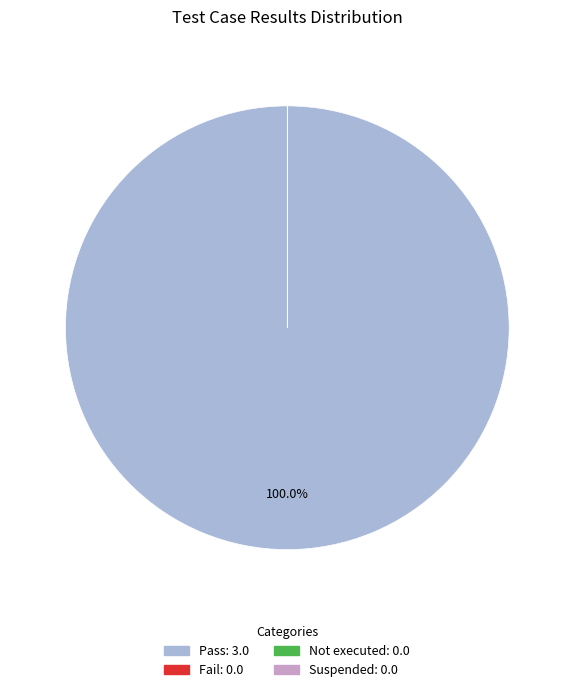

To the nearest percent, what is the difference between the largest and smallest slice percentages?

100%